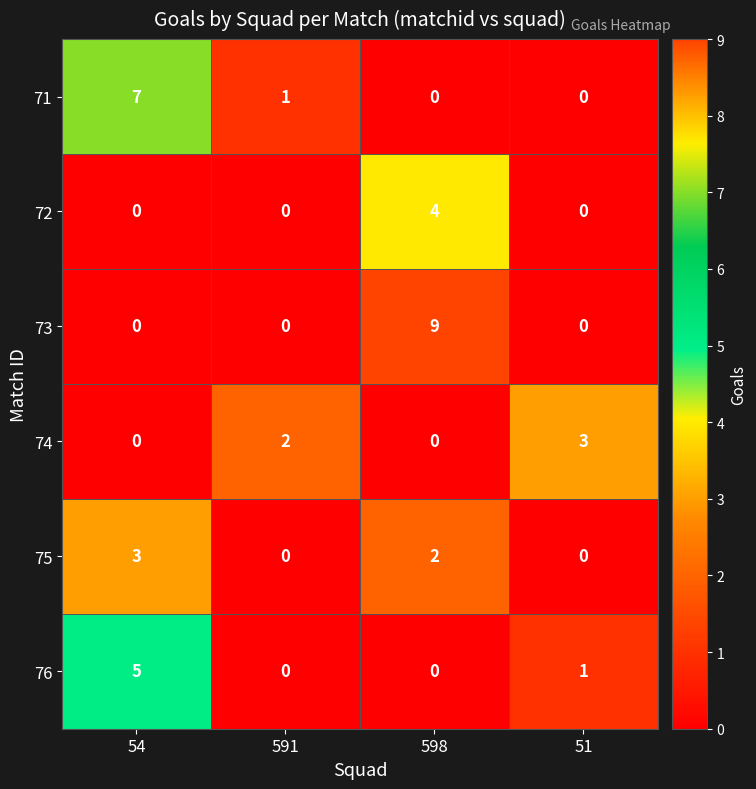

Between 54 and 51, which series saw the biggest shift?

71